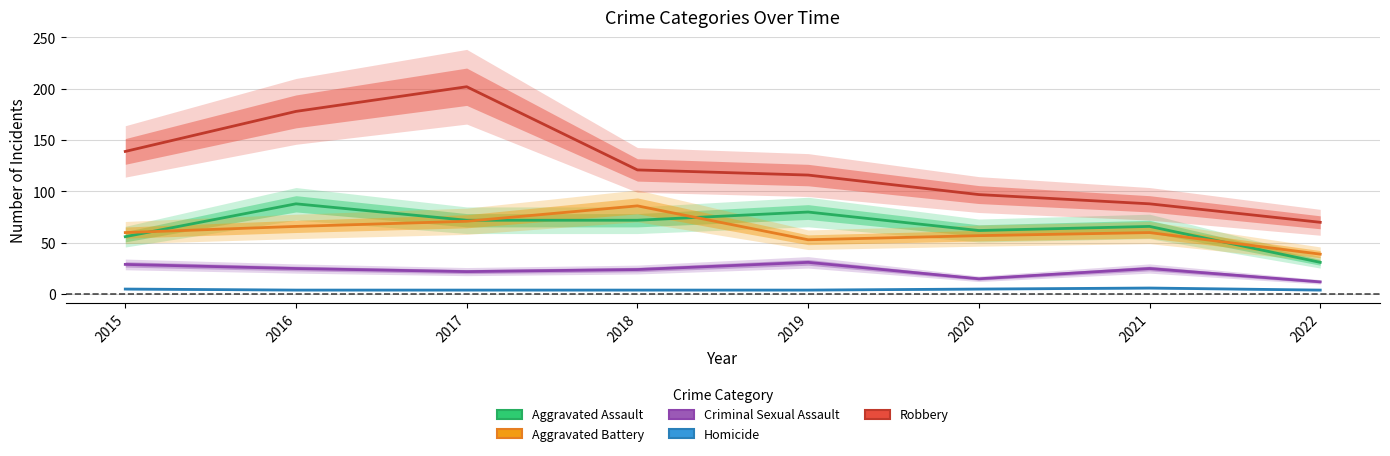

What is the value of the Homicide point at the 5th from the left?

4